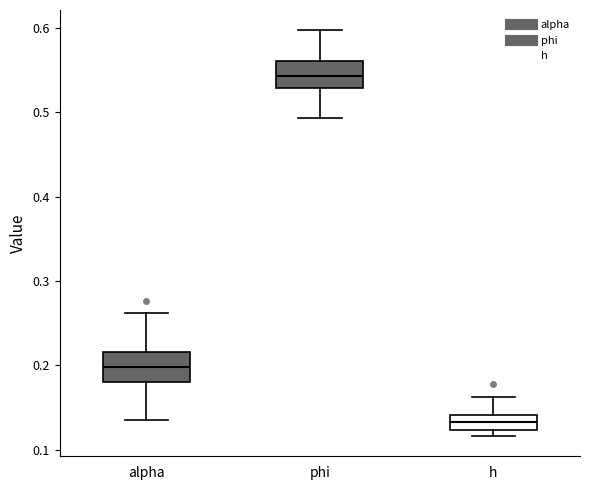

Reading left to right, transcribe this box plot: for each box, give where its median line is, the range the box spans, and where its two whiskers end, as read against the y-axis. The values are not printed on the chart, so give them approximately, as read against the axis.

alpha: median 0.20, box 0.18 to 0.22, whiskers 0.14 to 0.26
phi: median 0.54, box 0.53 to 0.56, whiskers 0.49 to 0.60
h: median 0.13, box 0.12 to 0.14, whiskers 0.12 (just below the box's lower edge) to 0.16